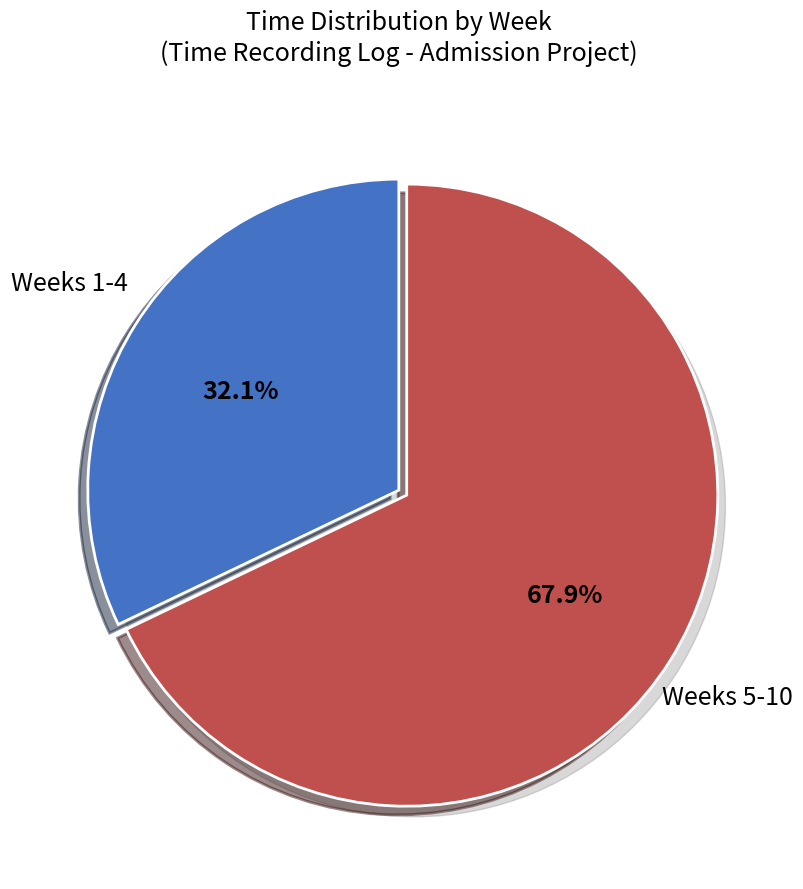

Do Week 9 and Week 8 together represent more than half of the pie?

No